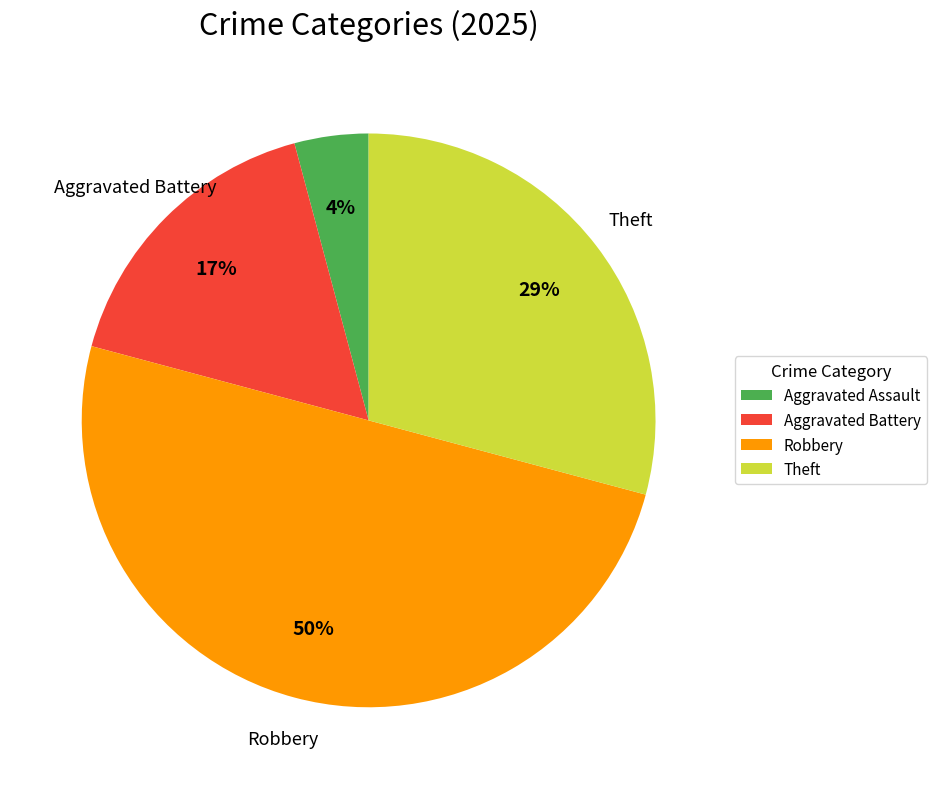

Combined, do Theft and Aggravated Battery account for over 50%?

No